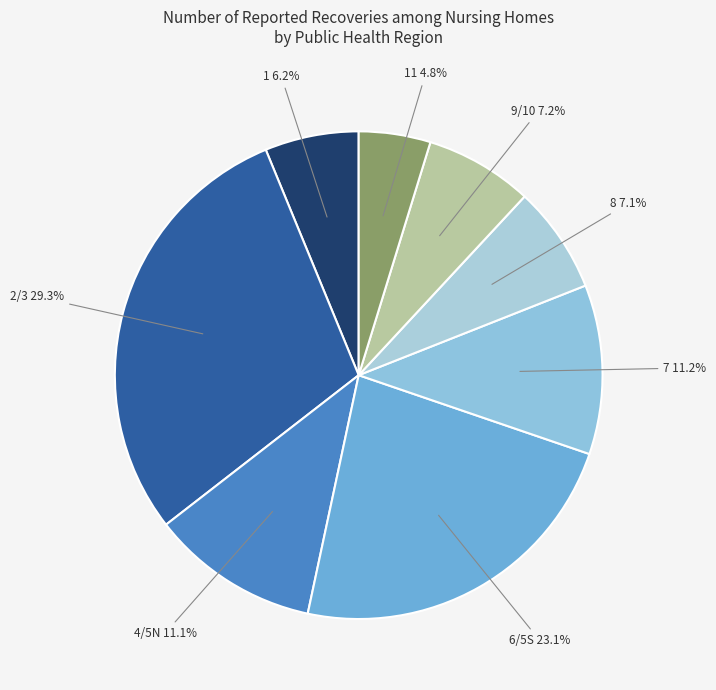

Approximately how many times larger is the value at 8 compared to 4/5N?

0.6